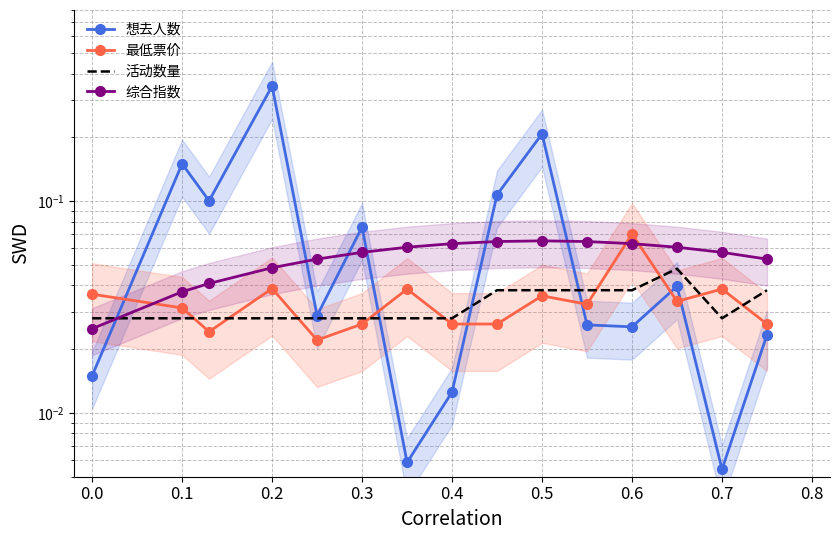

Is it true that 综合指数 equals 0.0 at 0.8?

False